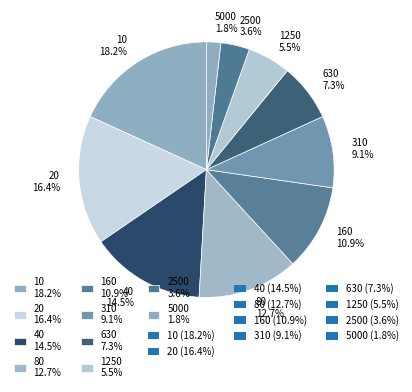

Approximately how many times larger is the value at 160 compared to 10?

0.6